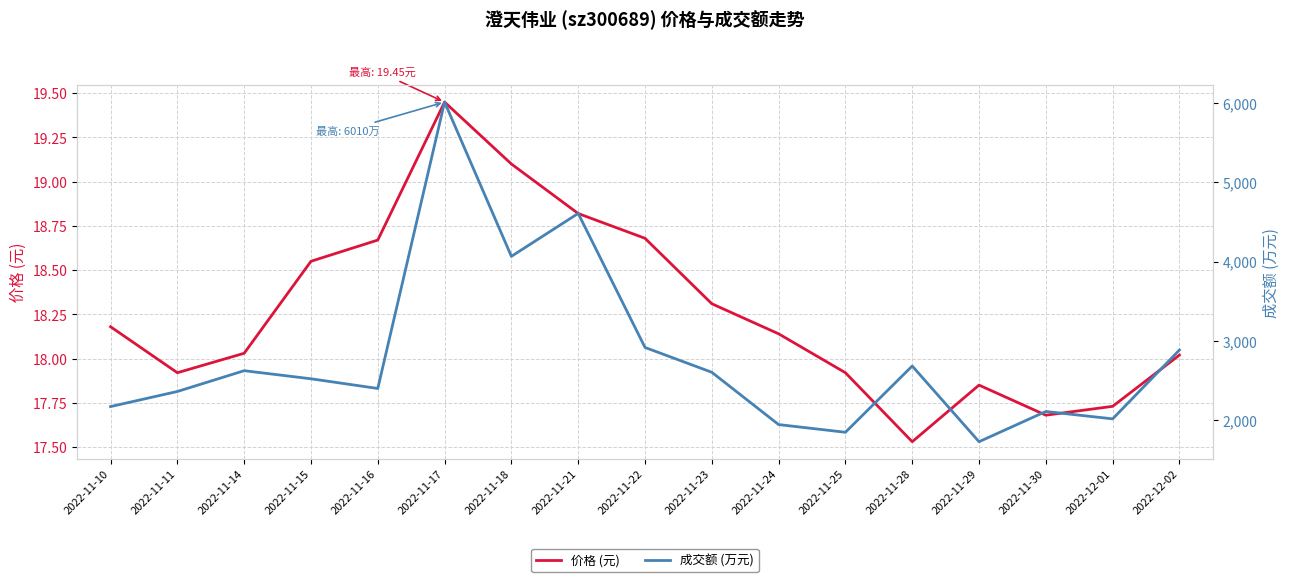

What is the total value across all series at 2022-11-29?

1747.8